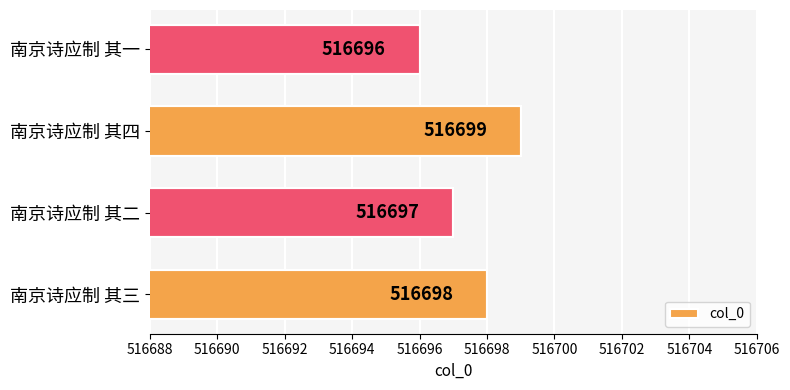

What is the average value?

516698